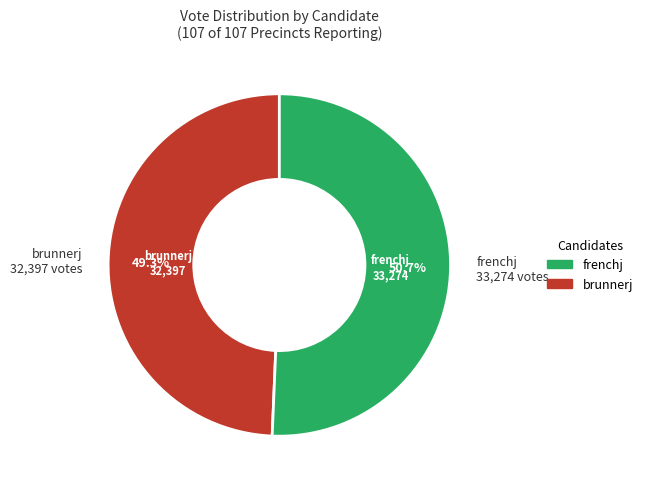

Is there a majority slice in this chart?

Yes